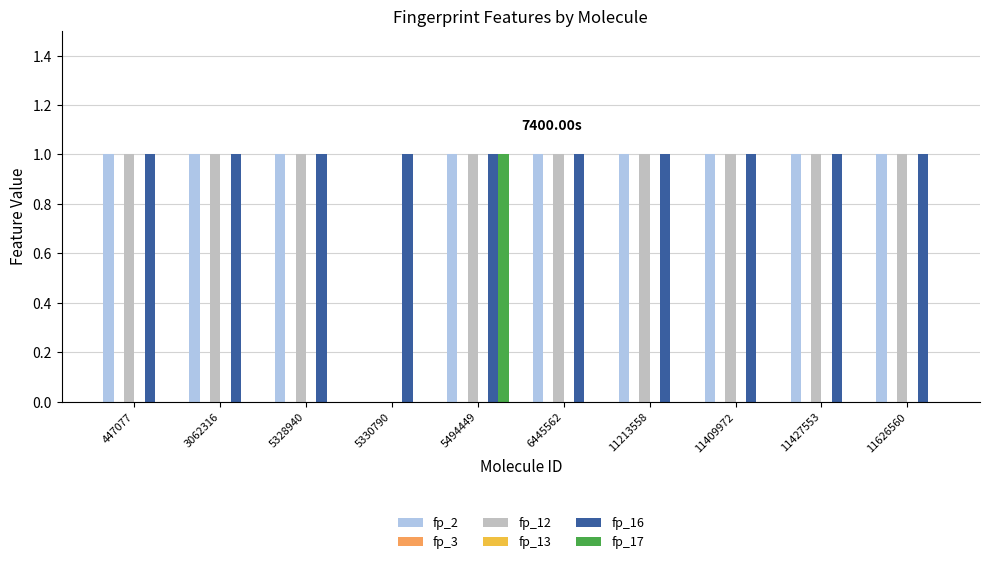

The value of fp_12 at 11409972 is 2. True or false?

False